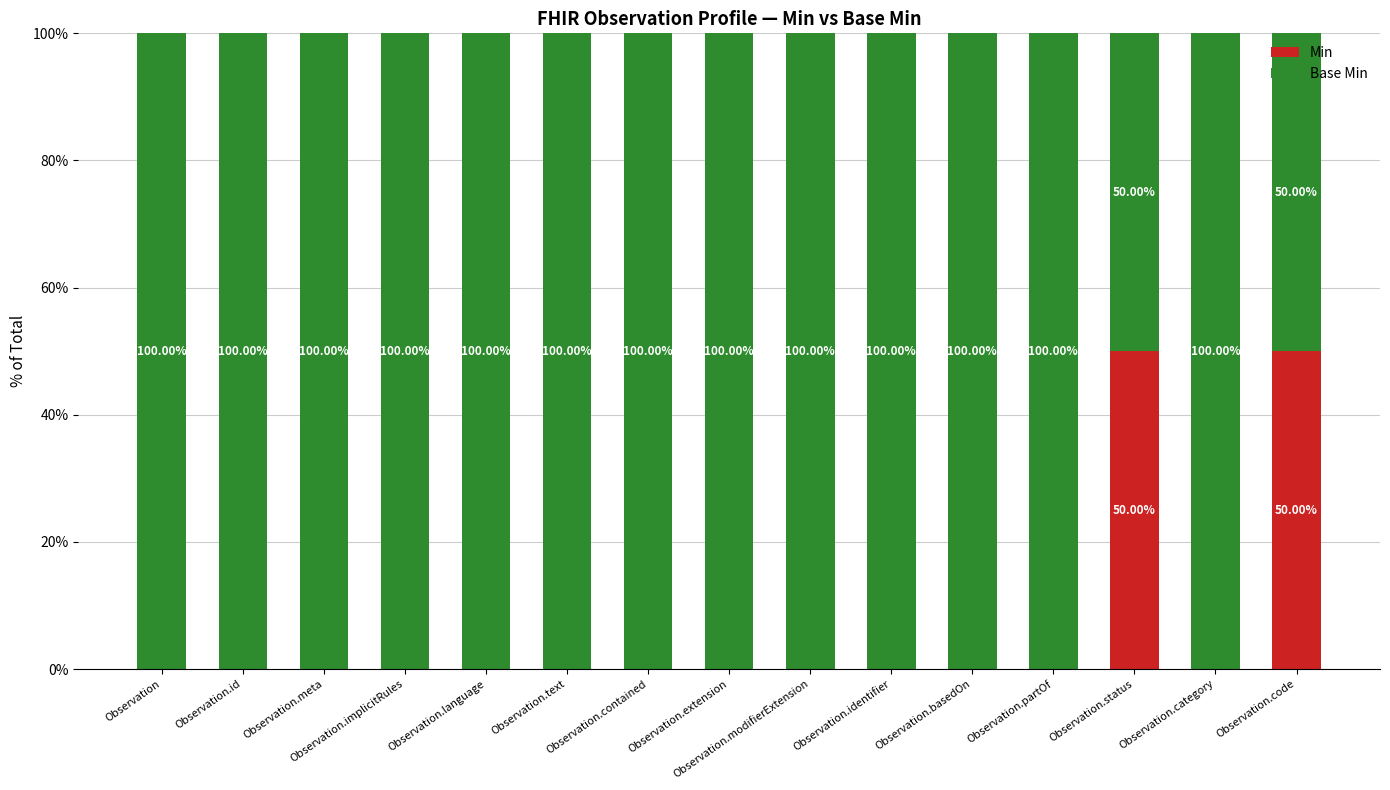

What is the total value across all series at Observation.identifier?

100